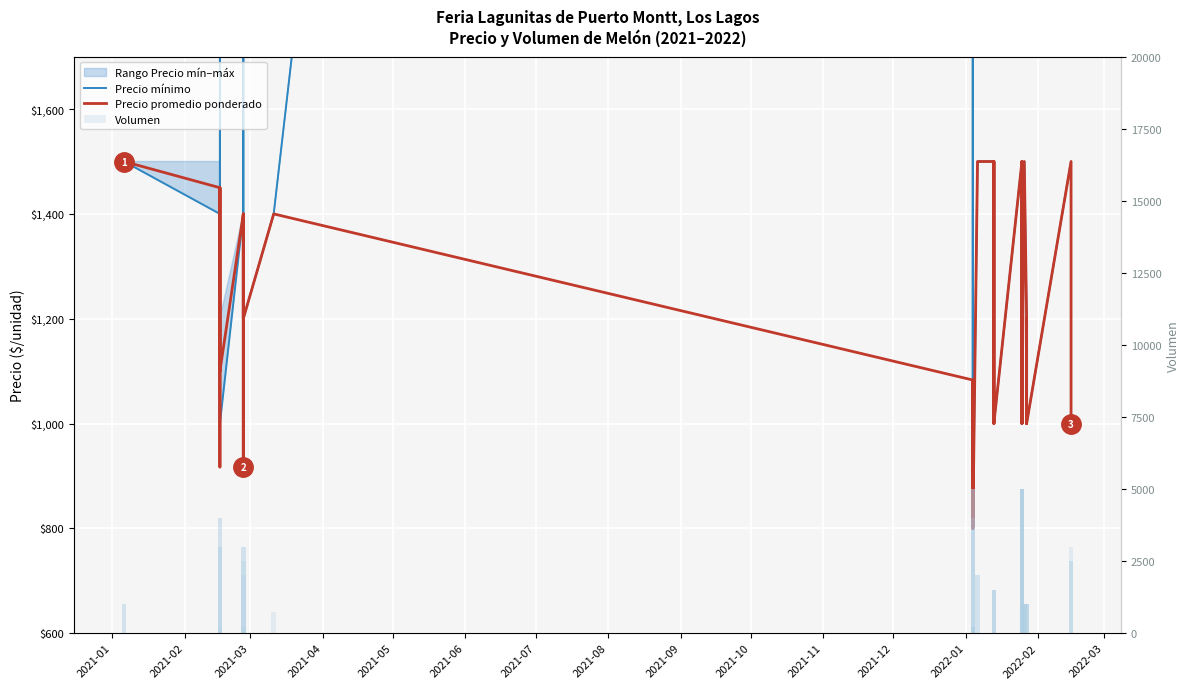

Rank the series by their average value, from lowest to highest.

Precio promedio ponderado, Precio mínimo, Volumen